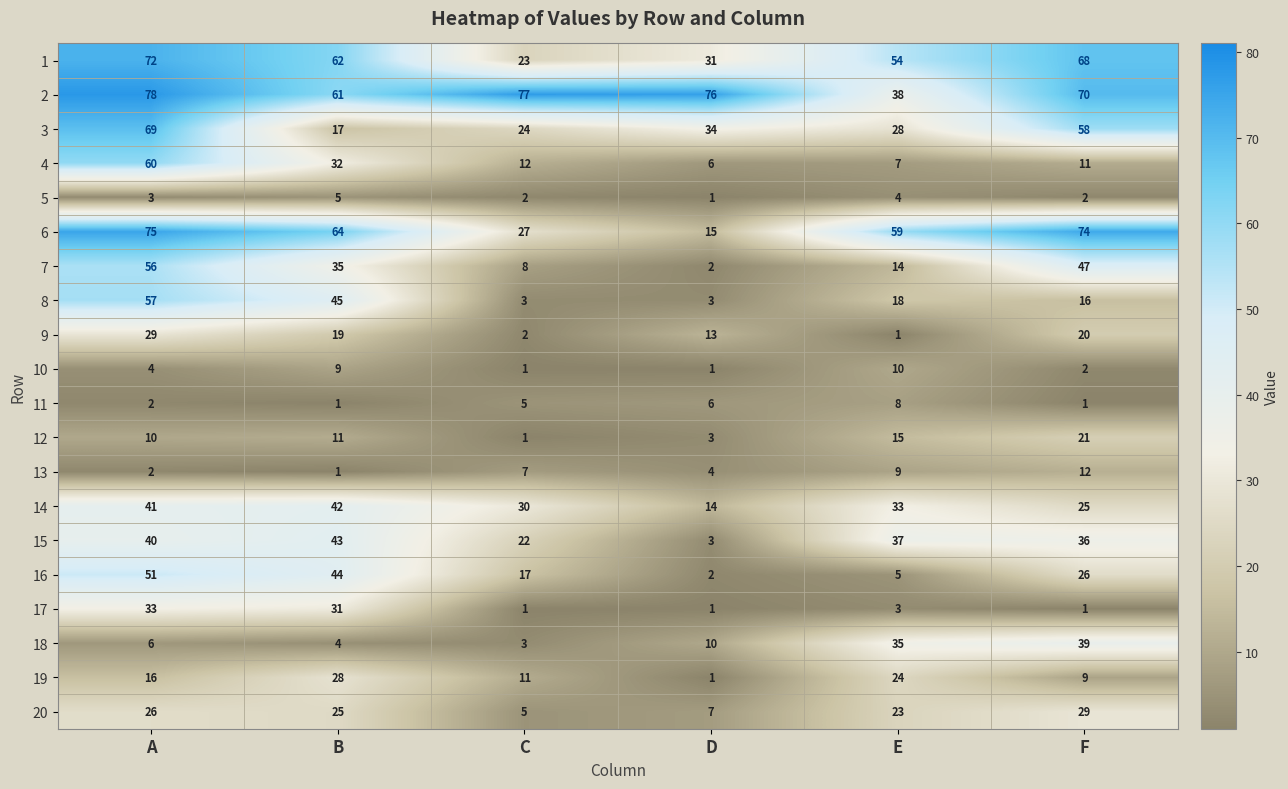

Count the 12 values in the range 3 to 15.

4